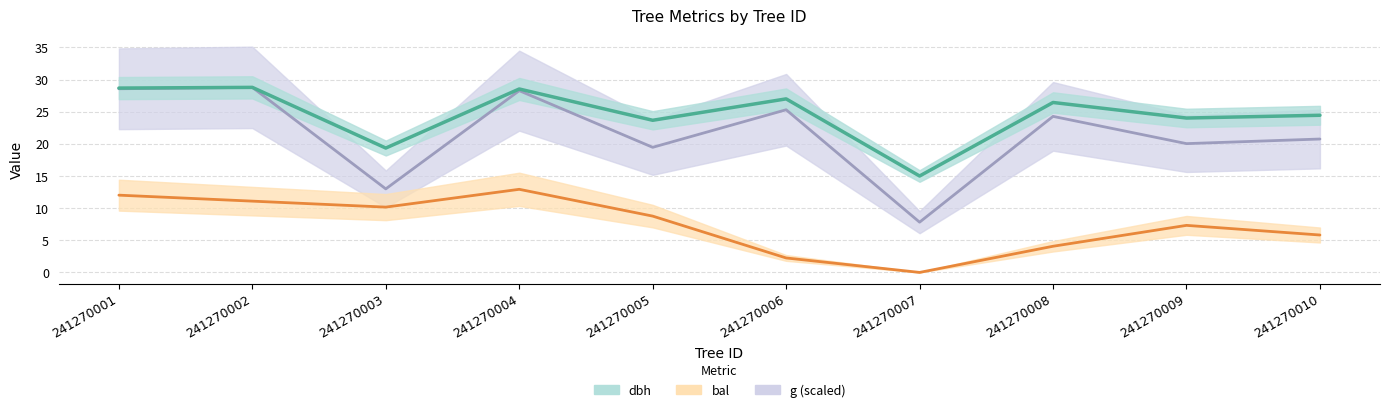

Does the chart display data point markers on the line(s)?

No